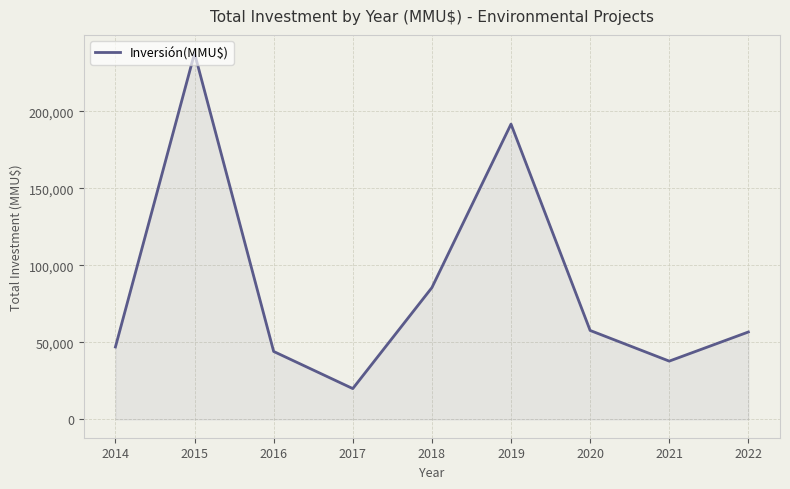

What is the difference between the maximum and minimum values?

217600